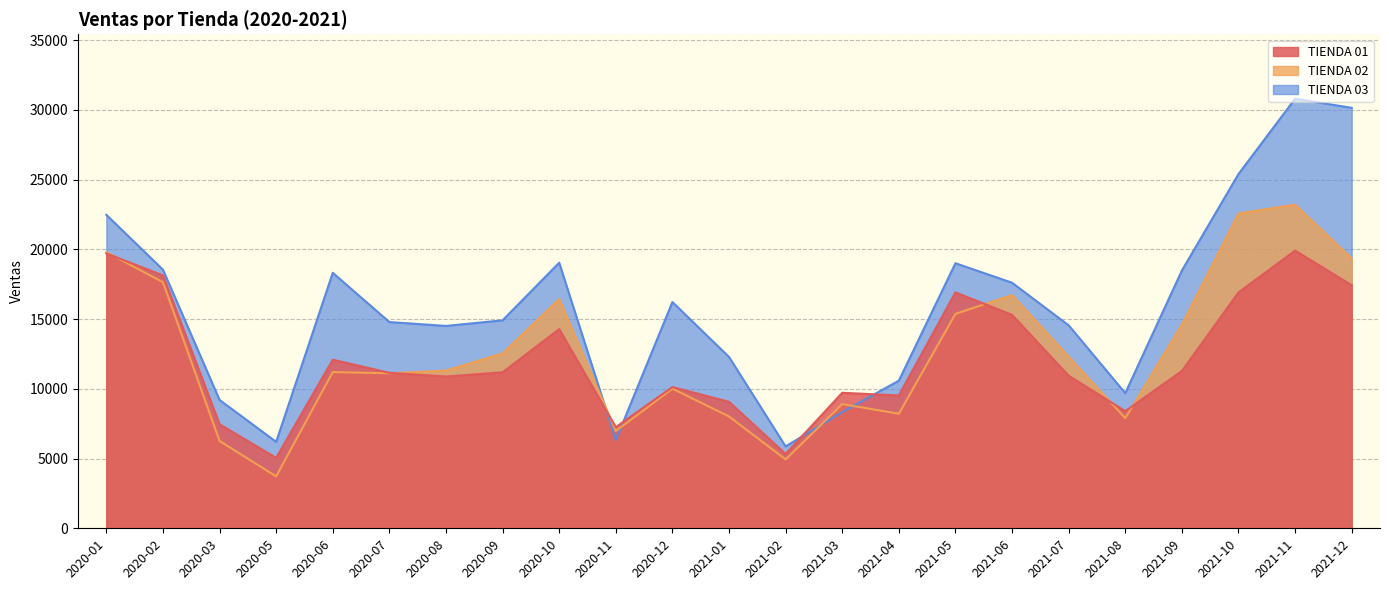

What is the minimum value shown in the chart?

3720.3